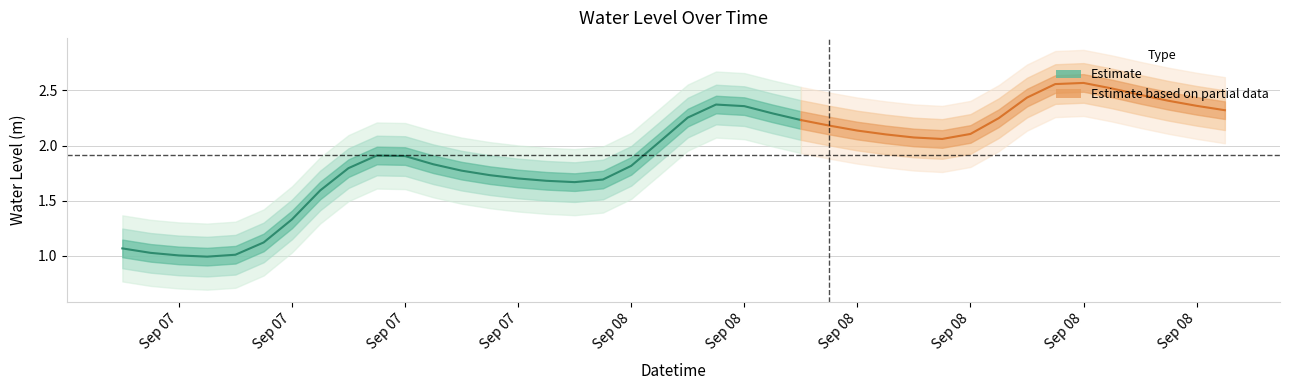

Rank the categories by value from highest to lowest.

2024-09-08 16:00:00, 2024-09-08 15:00:00, 2024-09-08 17:00:00, 2024-09-08 18:00:00, 2024-09-08 14:00:00, 2024-09-08 19:00:00, 2024-09-08 03:00:00, 2024-09-08 20:00:00, 2024-09-08 04:00:00, 2024-09-08 21:00:00, 2024-09-08 05:00:00, 2024-09-08 02:00:00, 2024-09-08 13:00:00, 2024-09-08 06:00:00, 2024-09-08 07:00:00, 2024-09-08 08:00:00, 2024-09-08 12:00:00, 2024-09-08 09:00:00, 2024-09-08 10:00:00, 2024-09-08 11:00:00, 2024-09-08 01:00:00, 2024-09-07 15:00:00, 2024-09-07 16:00:00, 2024-09-07 17:00:00, 2024-09-08 00:00:00, 2024-09-07 14:00:00, 2024-09-07 18:00:00, 2024-09-07 19:00:00, 2024-09-07 20:00:00, 2024-09-07 23:00:00, 2024-09-07 21:00:00, 2024-09-07 22:00:00, 2024-09-07 13:00:00, 2024-09-07 12:00:00, 2024-09-07 11:00:00, 2024-09-07 06:00:00, 2024-09-07 07:00:00, 2024-09-07 10:00:00, 2024-09-07 08:00:00, 2024-09-07 09:00:00